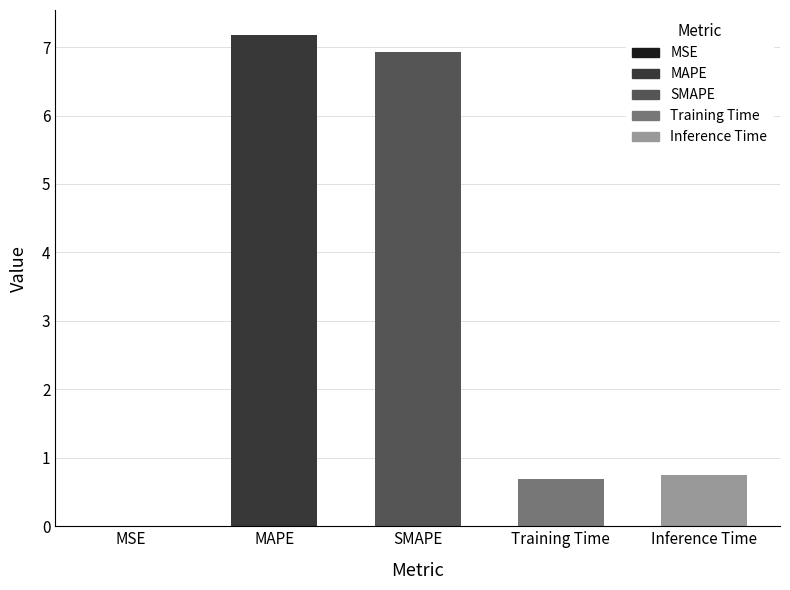

What is the change in value from SMAPE to Training Time?

-6.2